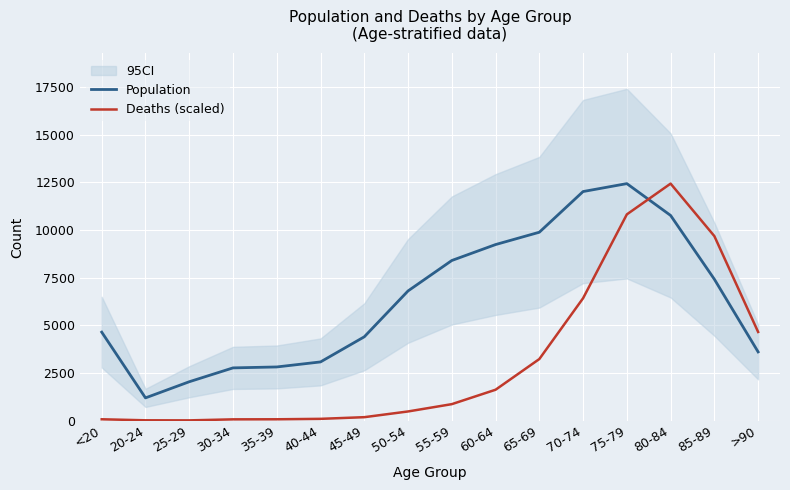

How many interior local valleys does the Population series have?

1